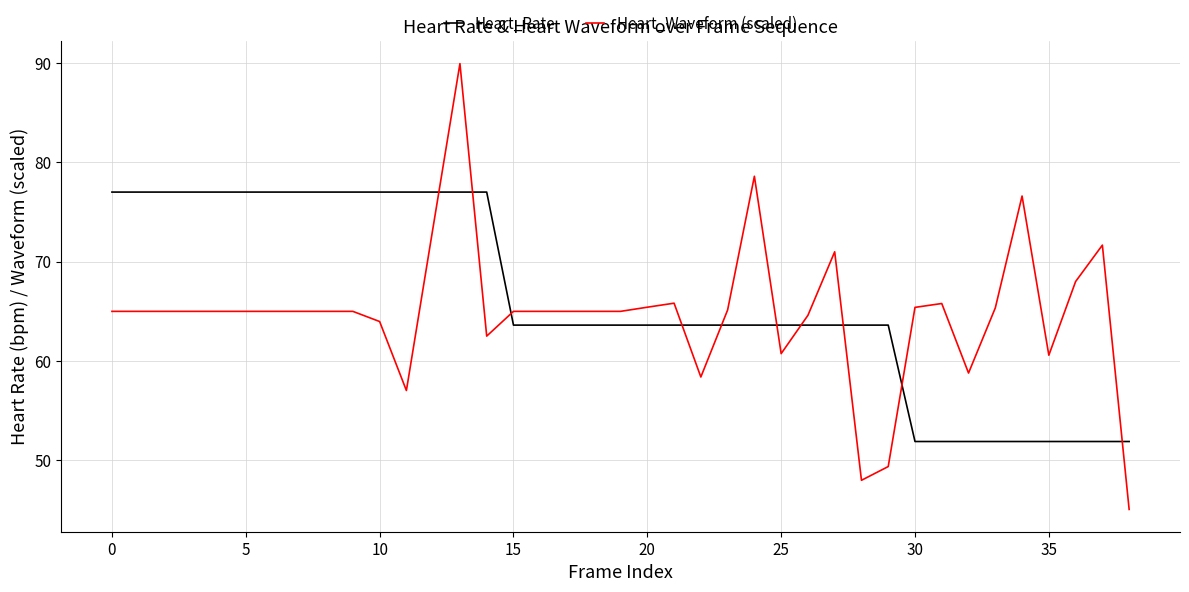

What is the minimum value shown in the chart?

45.1